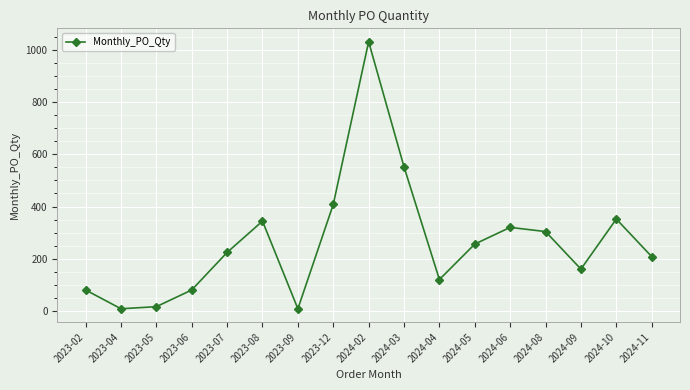

Reading left to right, list all the values displayed in this chart.

2023-02=80	2023-04=8	2023-05=16	2023-06=80	2023-07=224	2023-08=344	2023-09=8	2023-12=408	2024-02=1032	2024-03=552	2024-04=120	2024-05=256	2024-06=320	2024-08=304	2024-09=160	2024-10=352	2024-11=208